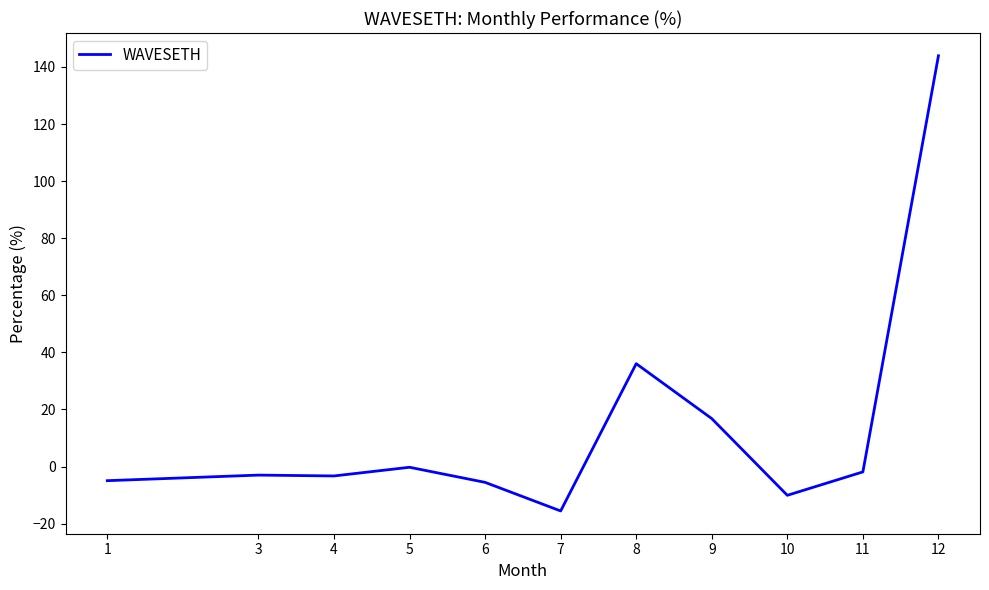

The chart shows a value of -0.2 at 5. True or false?

True